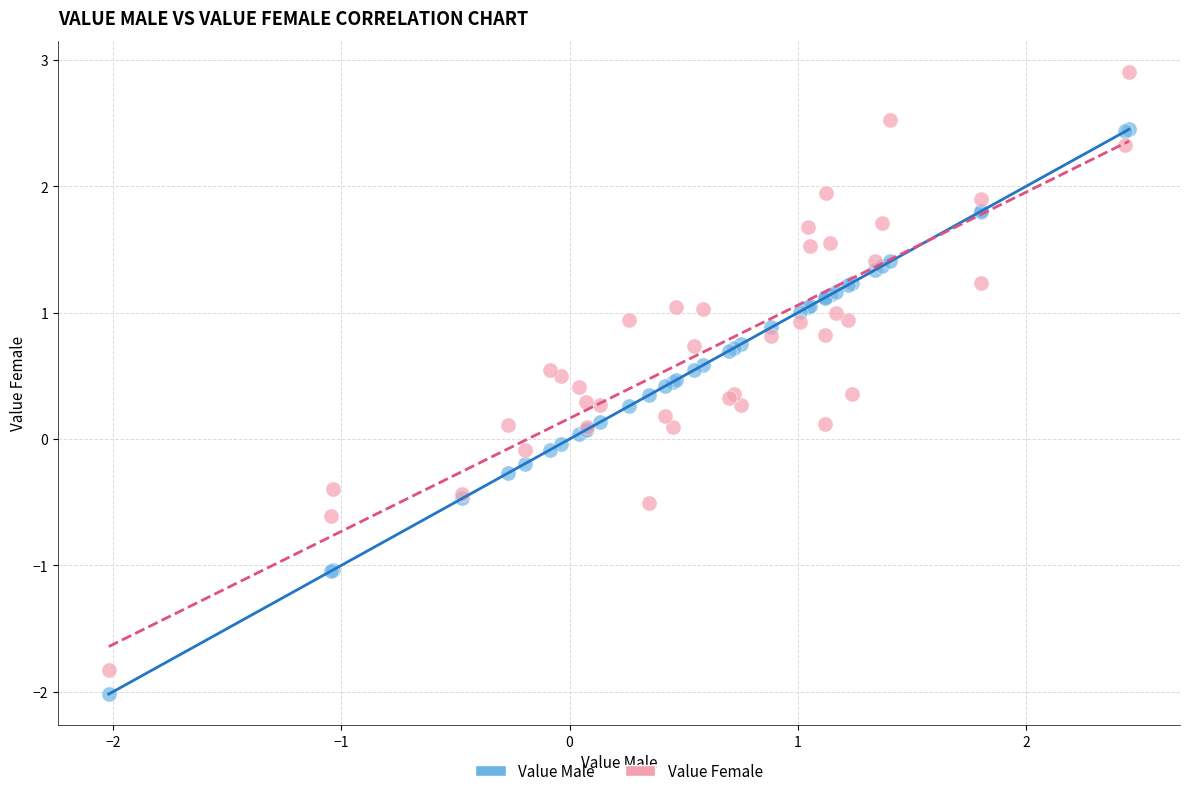

Which series reaches the maximum Y coordinate?

Value Female